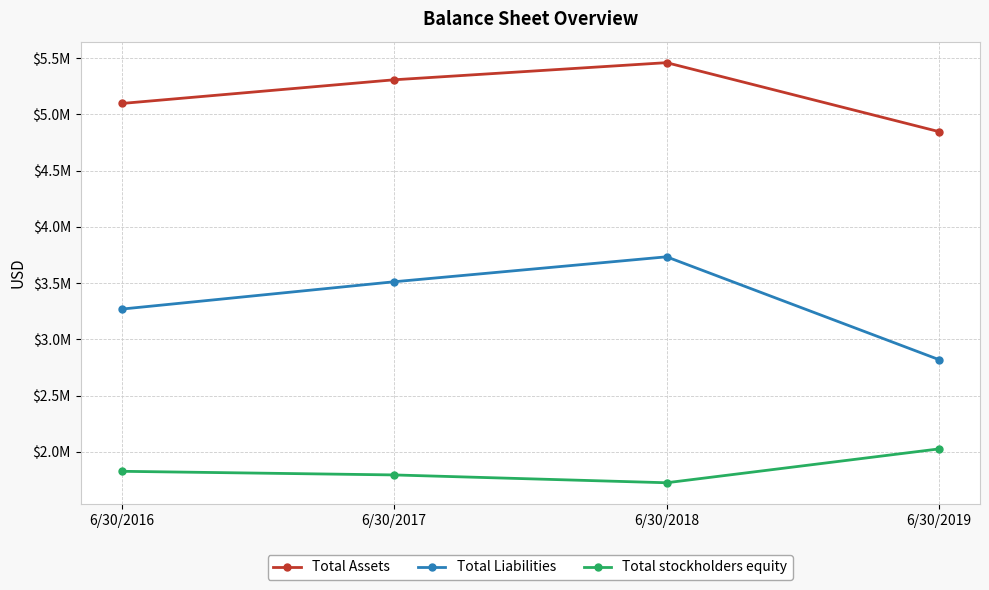

Is it true that Total Assets equals 6912998 at 6/30/2016?

False